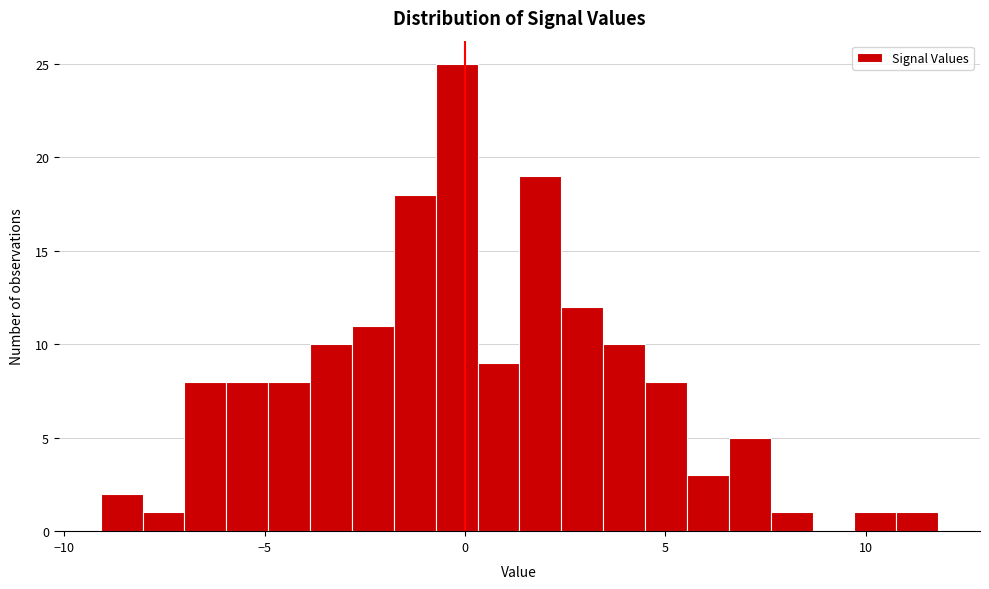

Read against the x-axis, roughly where is the centre of the tallest bar?

0.0